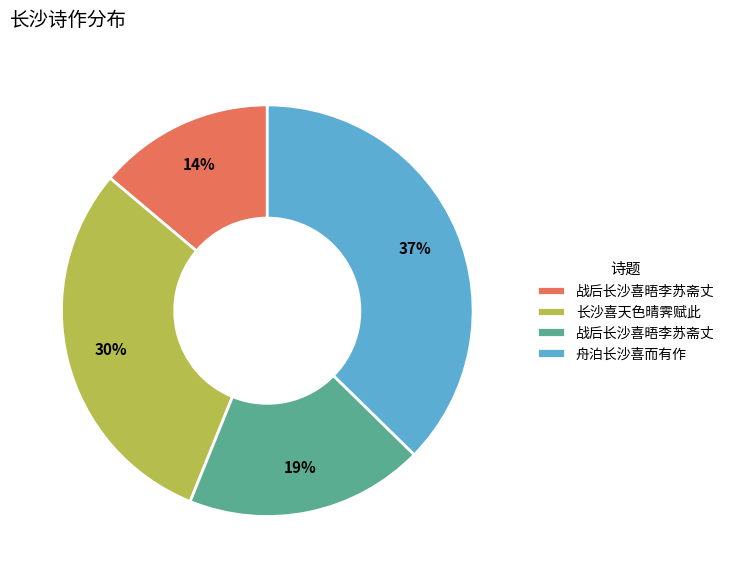

How many slices are in this pie chart?

4